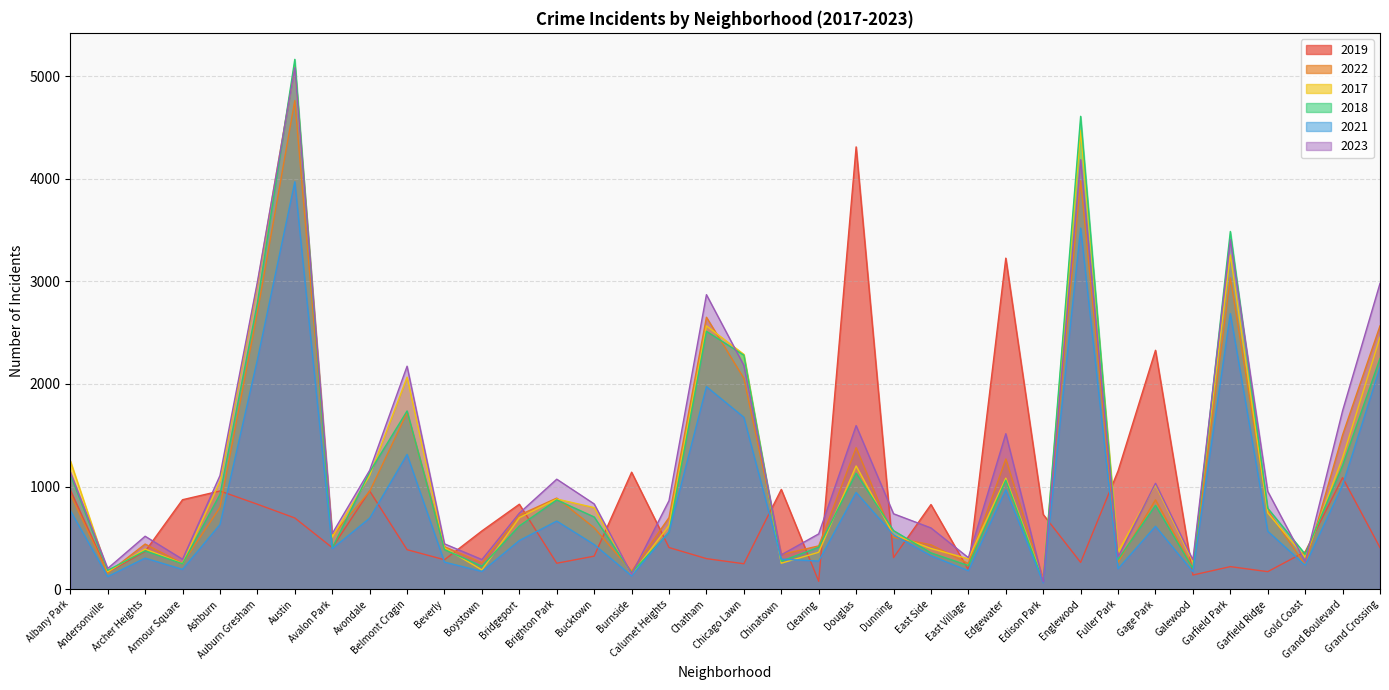

Reading left to right, transcribe all the data shown in this chart.

2019: 968	166	368	872	957	828	694	405	957	385	287	568	828	253	322	1140	406	298	248	972	77	4310	308	825	189	3226	728	261	1153	2328	138	220	171	365	1087	405
2022: 926	157	440	251	797	2698	4761	522	953	1720	414	258	722	888	599	175	698	2650	2055	338	422	1379	504	433	250	1269	99	3980	263	871	210	3034	766	236	1504	2566
2017: 1252	171	391	250	1053	2973	5096	508	1107	2066	403	188	697	879	795	145	620	2566	2288	253	360	1201	531	397	296	1082	87	4471	365	1019	265	3257	743	311	1281	2456
2018: 1117	184	374	248	924	2787	5163	401	1142	1737	386	224	616	870	704	160	554	2513	2280	273	409	1131	571	354	230	1063	75	4608	289	817	202	3486	789	342	1205	2249
2021: 767	123	303	193	630	2237	3970	395	692	1313	264	173	474	664	435	130	559	1974	1675	293	274	943	530	326	180	969	62	3518	200	613	170	2686	565	233	1015	2160
2023: 1144	202	516	292	1107	2993	5082	542	1158	2173	442	289	741	1072	831	146	863	2870	2181	335	539	1594	735	597	307	1515	72	4185	314	1032	286	3406	953	268	1739	2980